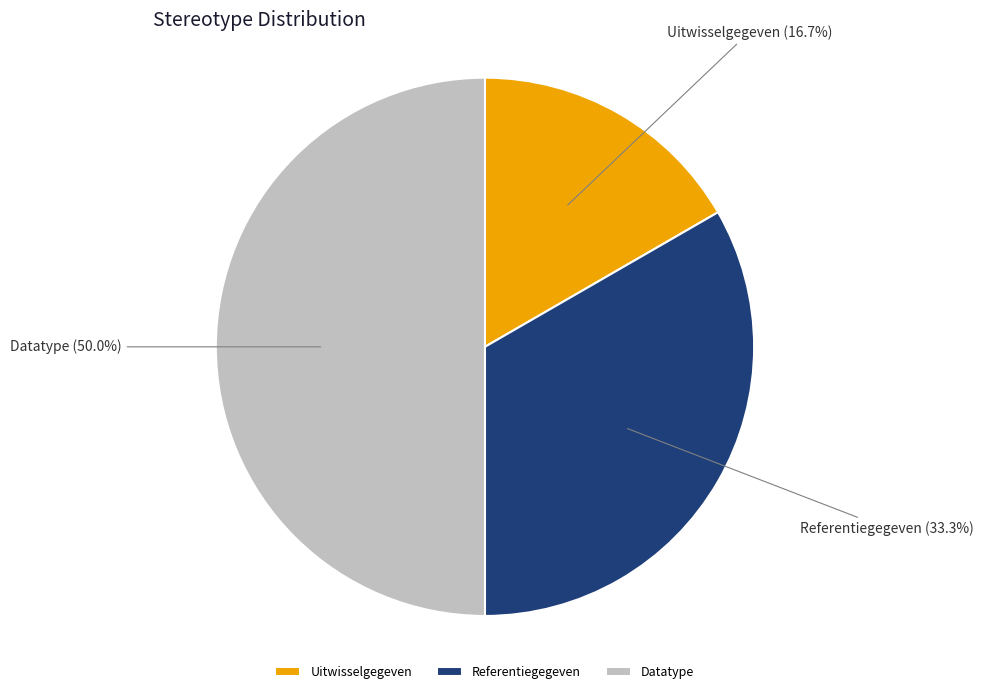

Which slice is the smallest?

Uitwisselgegeven